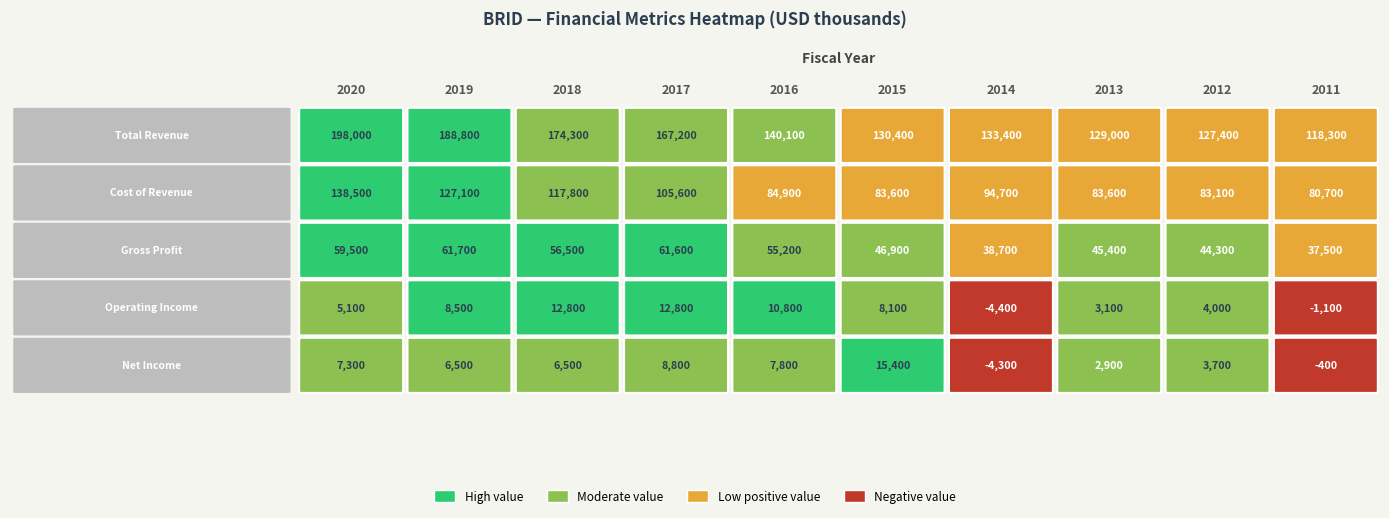

Reading right to left, list all the values displayed in this chart.

Total Revenue: 118300	127400	129000	133400	130400	140100	167200	174300	188800	198000
Cost of Revenue: 80700	83100	83600	94700	83600	84900	105600	117800	127100	138500
Gross Profit: 37500	44300	45400	38700	46900	55200	61600	56500	61700	59500
Operating Income: -1100	4000	3100	-4400	8100	10800	12800	12800	8500	5100
Net Income: -400	3700	2900	-4300	15400	7800	8800	6500	6500	7300